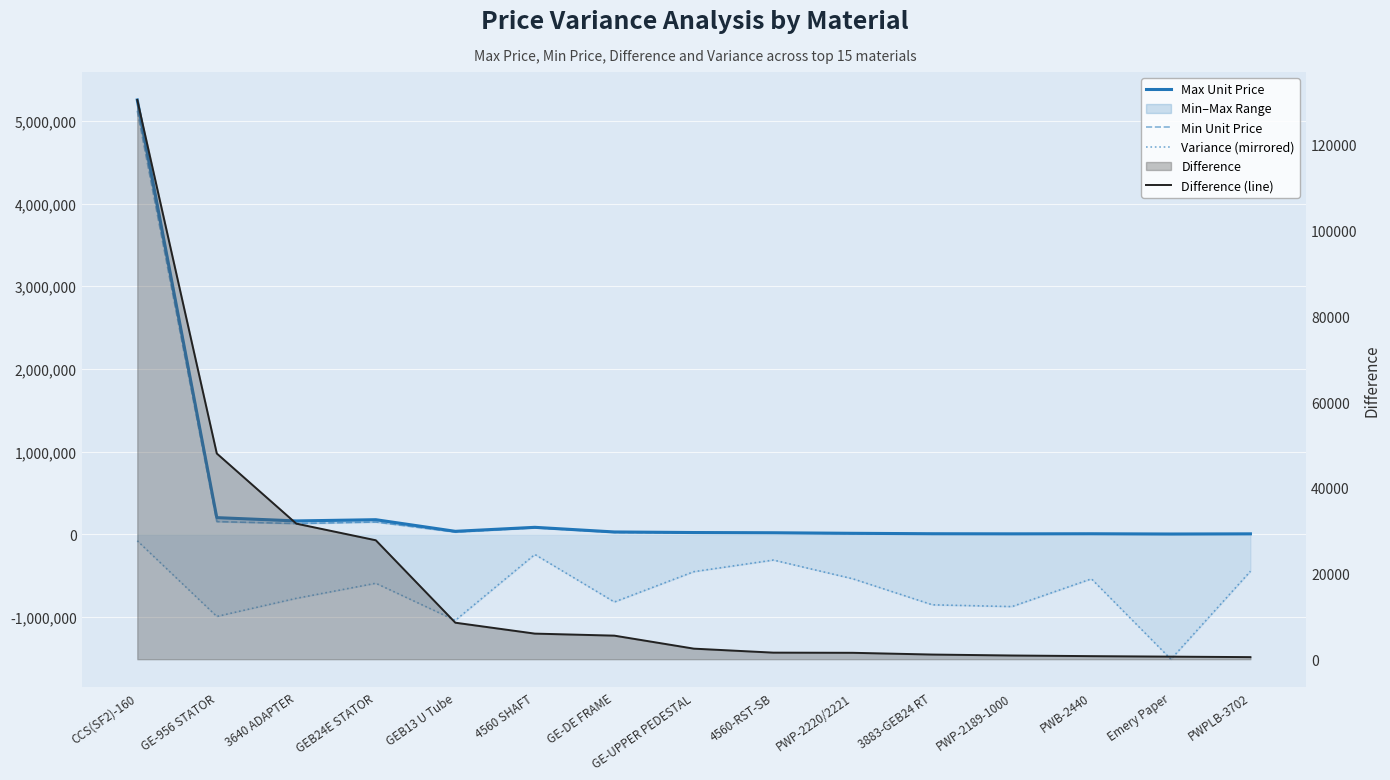

What is the difference between the Min Unit Price values at 4560 SHAFT and GEB13 U Tube?

50963.0